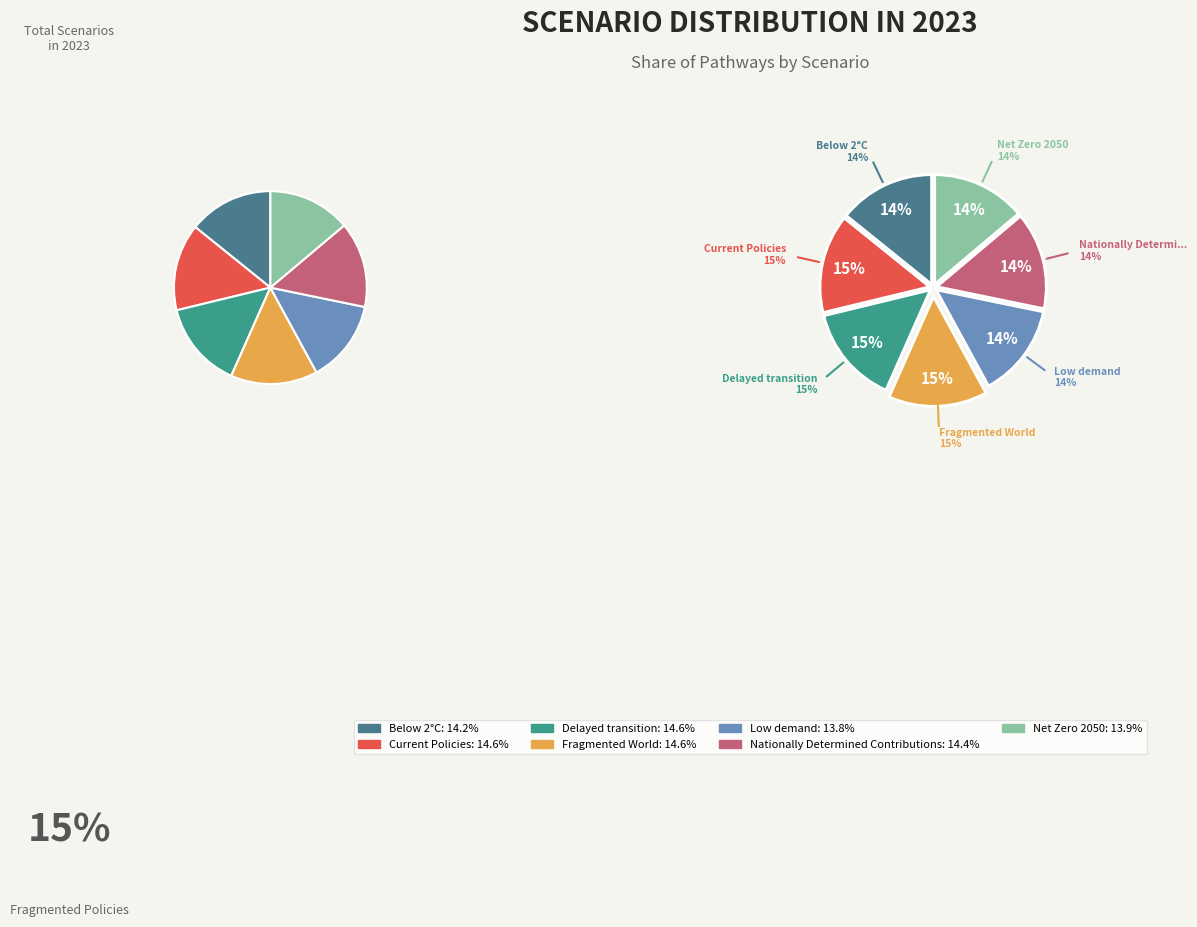

How many slices are in this pie chart?

7